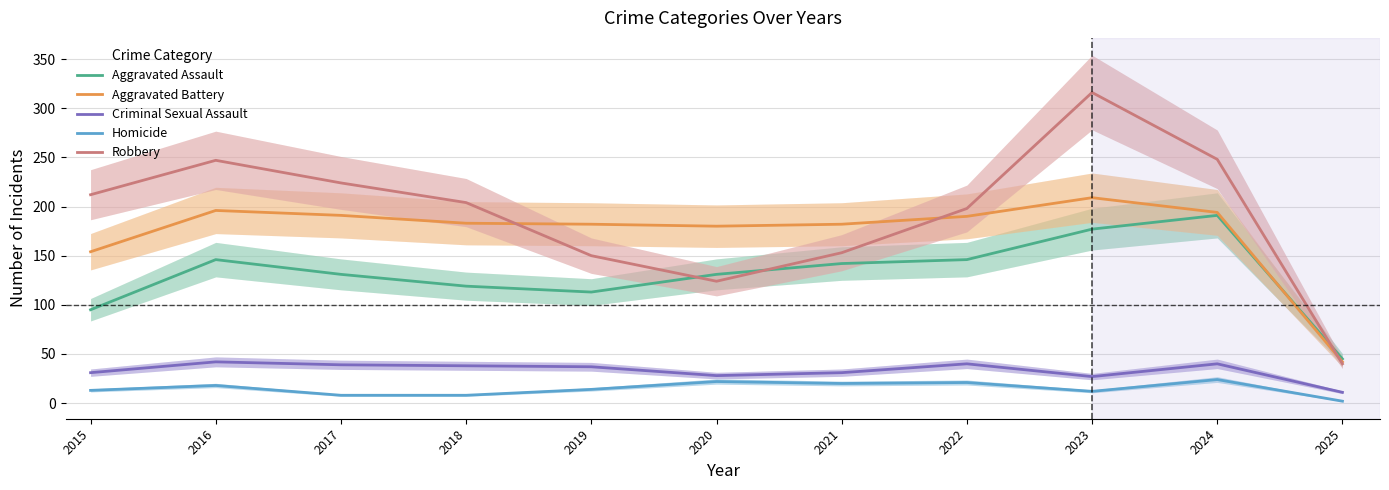

List the labels in order of Homicide value, smallest first.

2025, 2017, 2018, 2023, 2015, 2019, 2016, 2021, 2022, 2020, 2024